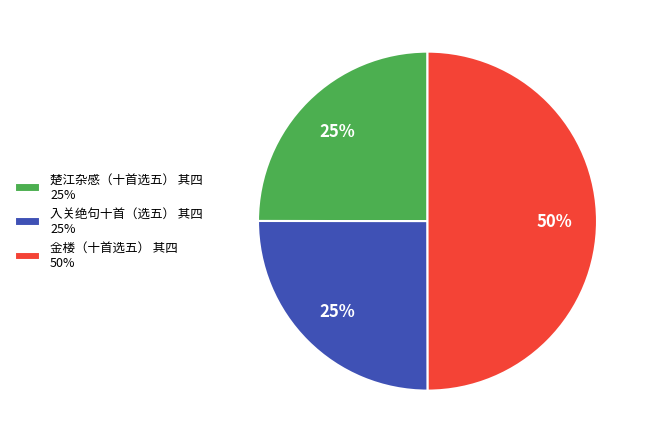

What is the ratio of the value at 楚江杂感（十首选五） 其四 to the value at 金楼（十首选五） 其四?

0.5